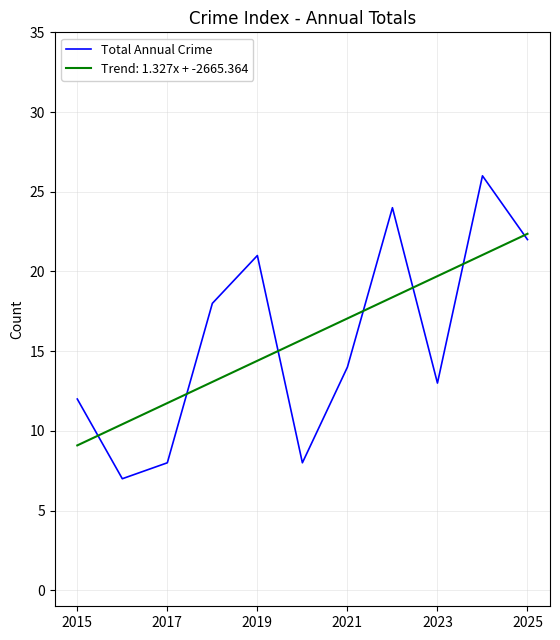

What is the highest value of the Trend: 1.327x + -2665.364 series?

22.4